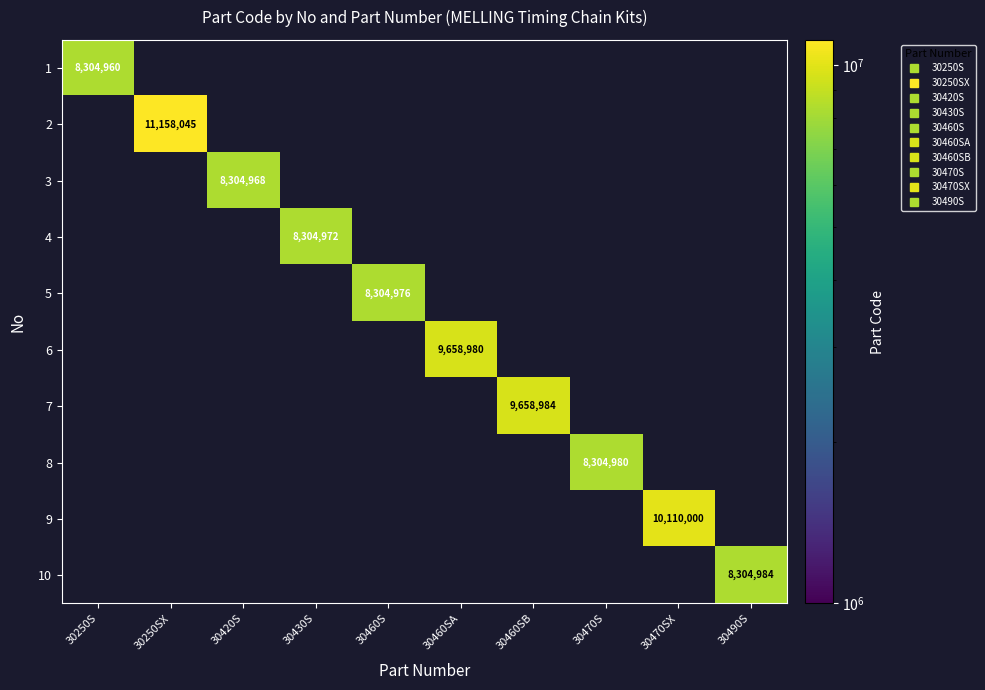

The value of 6 at 30460SA is 16184724.9. True or false?

False